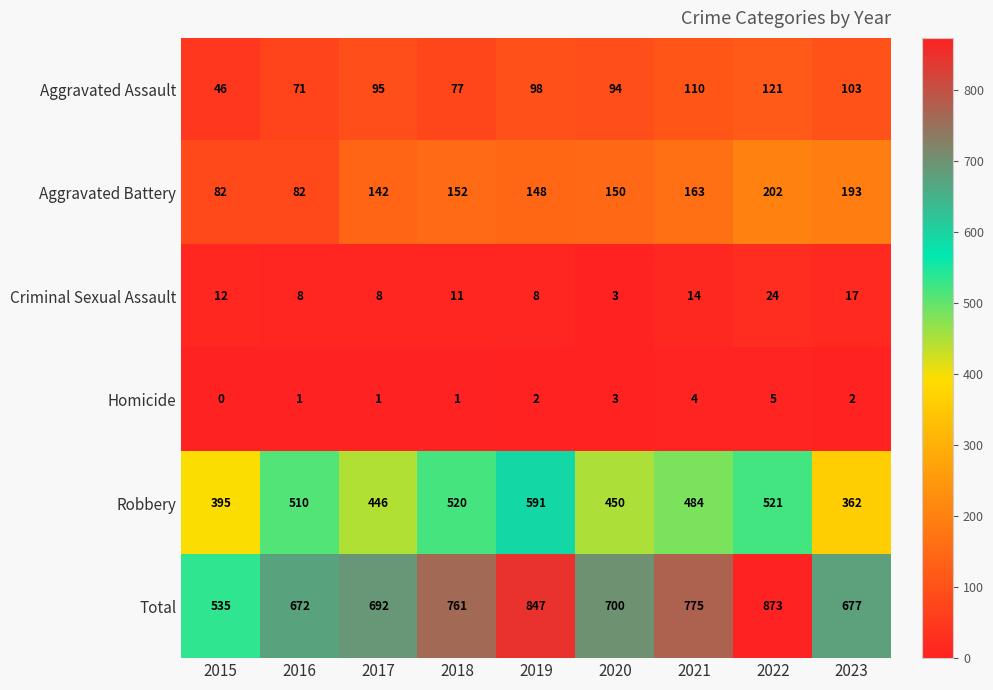

Which series has the widest spread of values?

Total